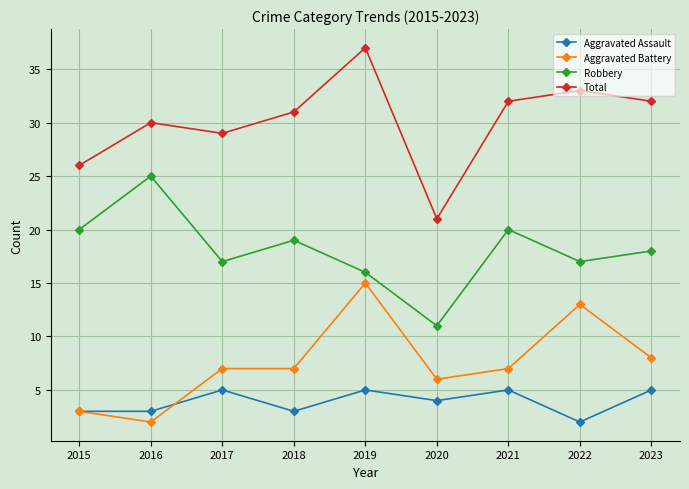

What is the average value of the Aggravated Battery series?

8